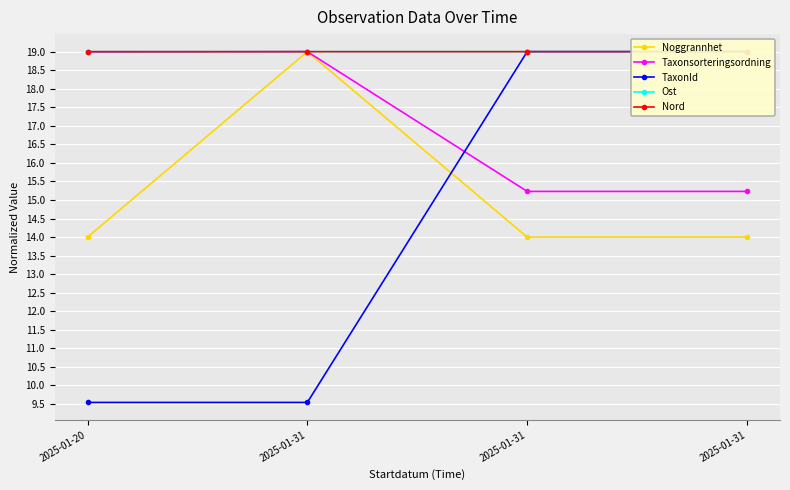

What value does the Noggrannhet series have at 2025-01-31?

19.0